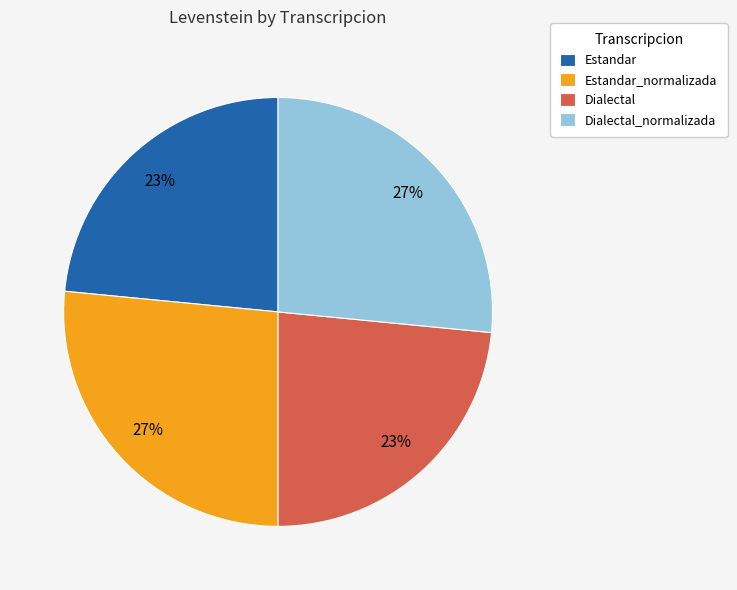

To the nearest percent, what percentage of the pie is Dialectal_normalizada?

27%